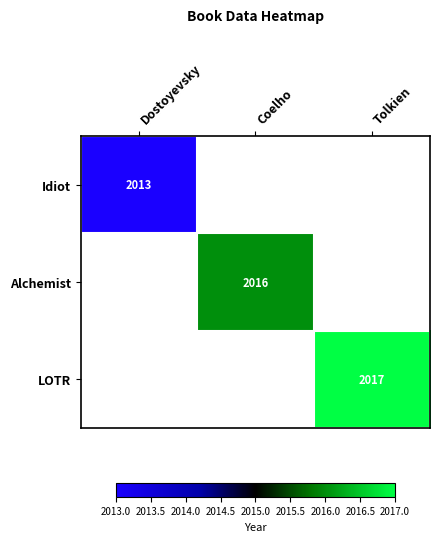

The value of LOTR at Tolkien is 2017. True or false?

True